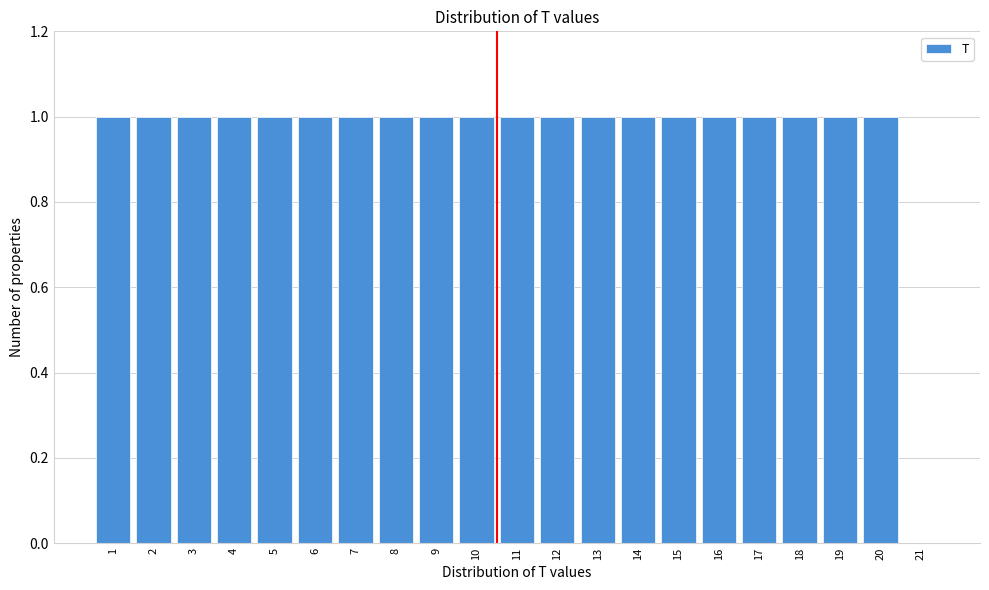

How tall is the bar that spans 3.5 to 4.5 on the x-axis? The values are not printed on the chart, so give them approximately, as read against the axis.

1